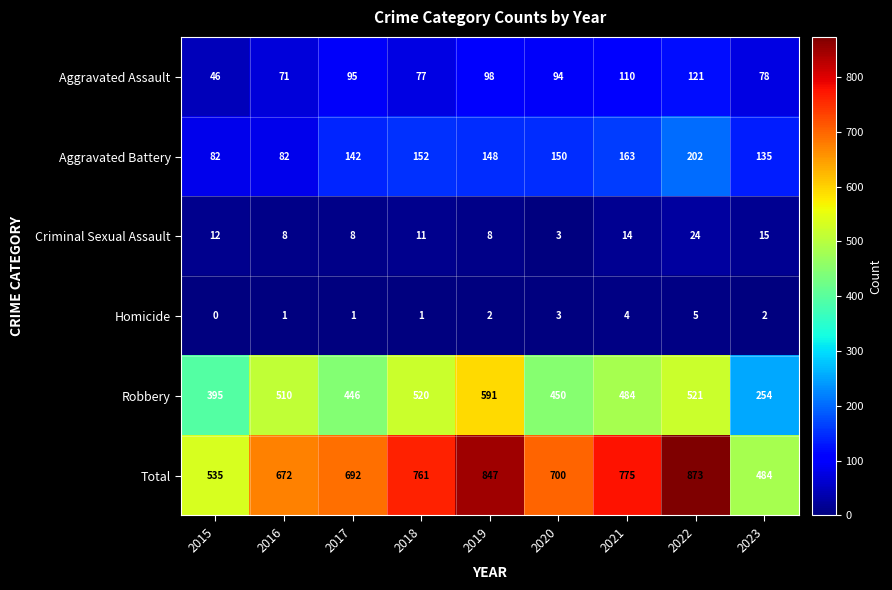

Read the Aggravated Battery value at 2016, to the nearest 10.

80